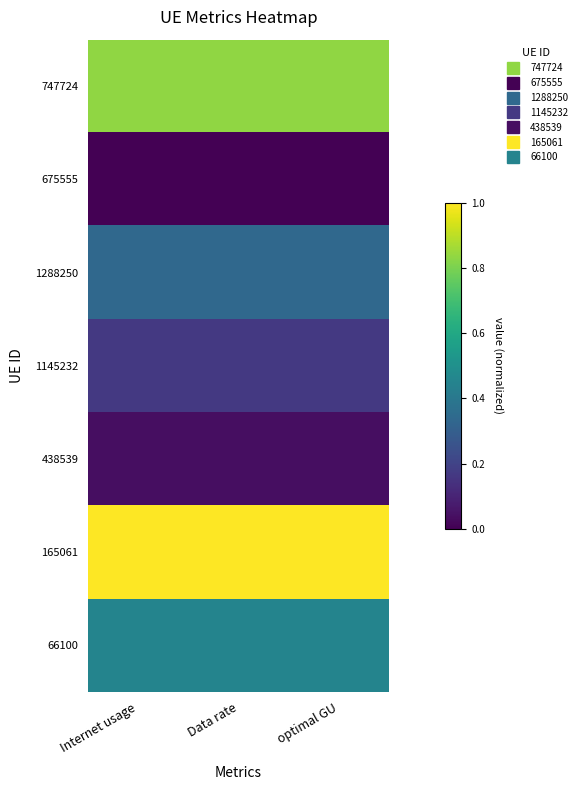

Between Data rate and optimal GU, which is larger?

Data rate